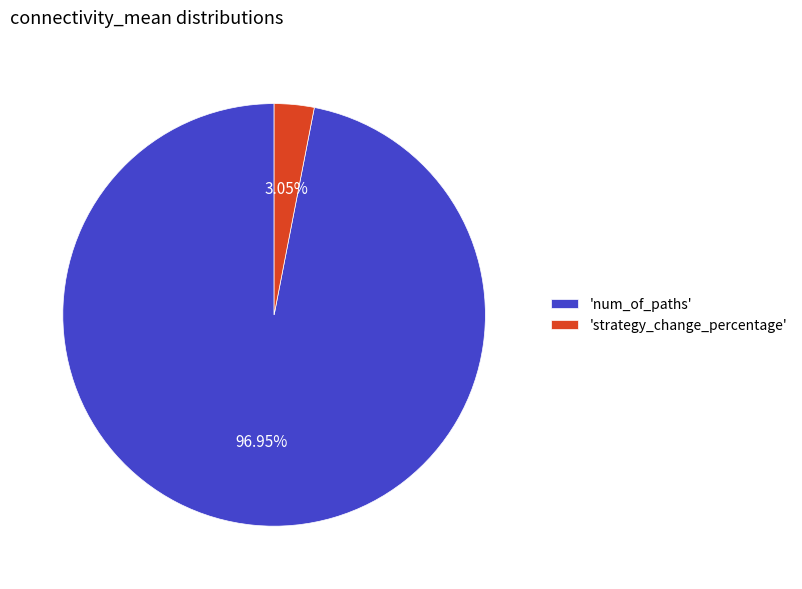

Rank the categories by value from highest to lowest.

'num_of_paths', 'strategy_change_percentage'